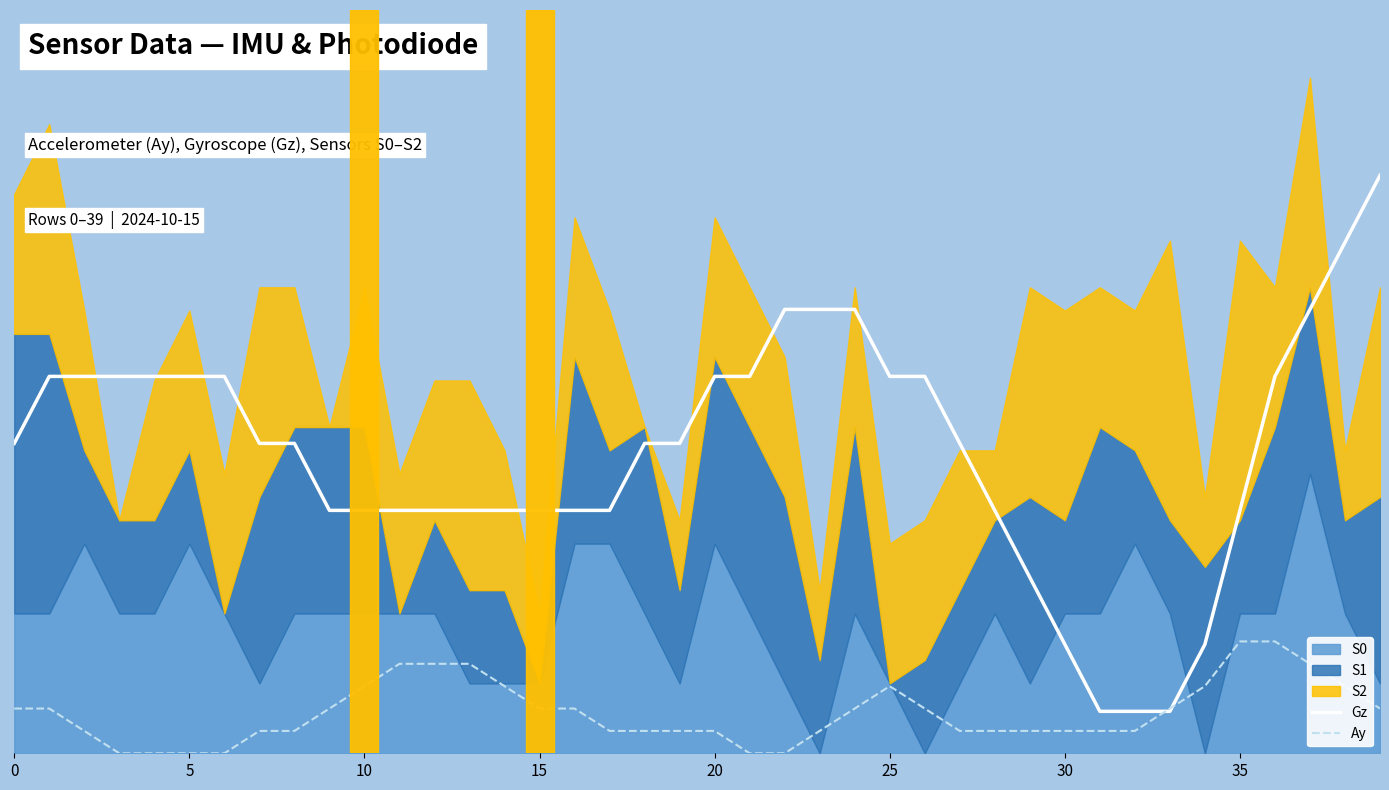

At how many categories does at least one series exceed 0?

40